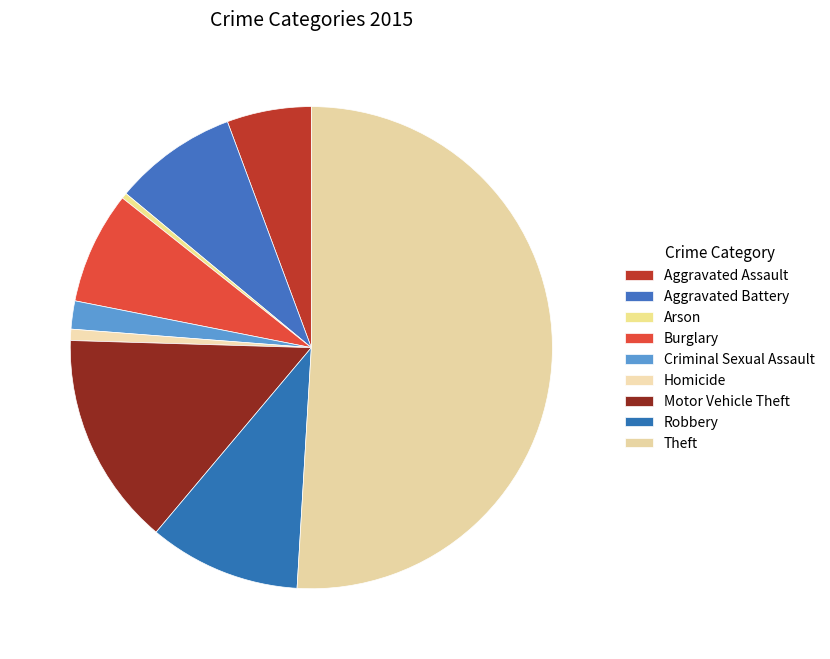

Which category has the smallest portion of the pie?

Arson